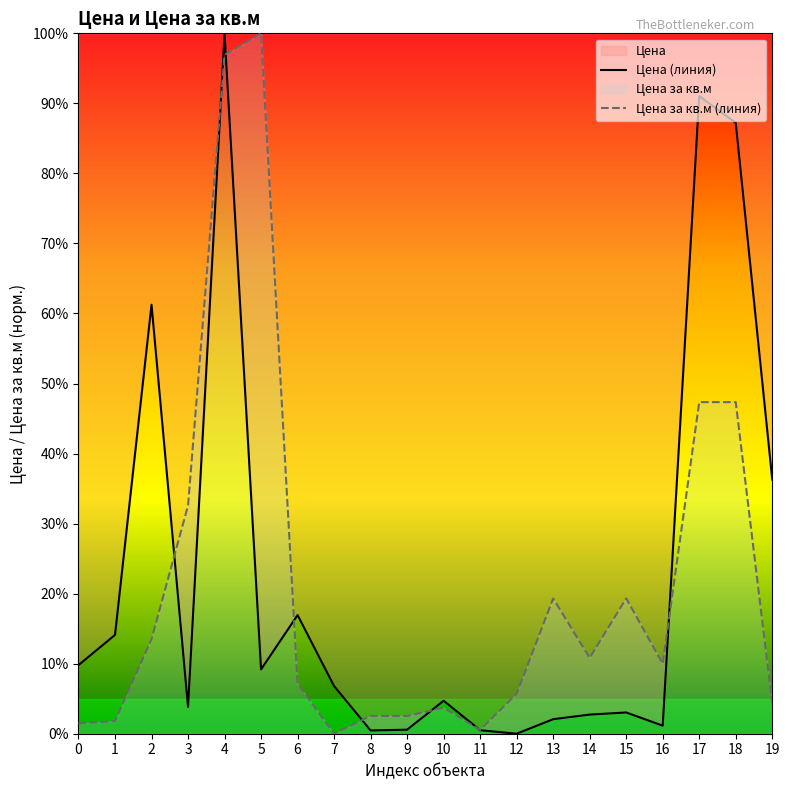

How many lines are shown in the chart?

2